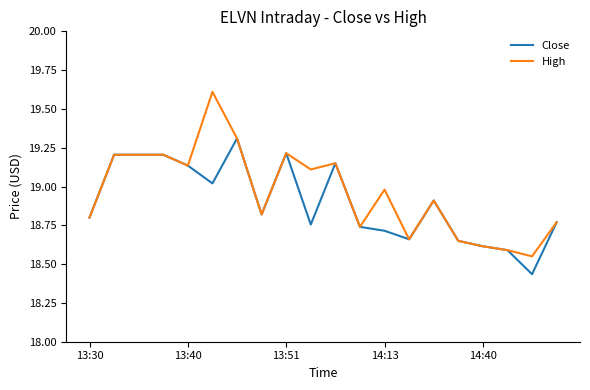

What is the maximum value for High?

19.6